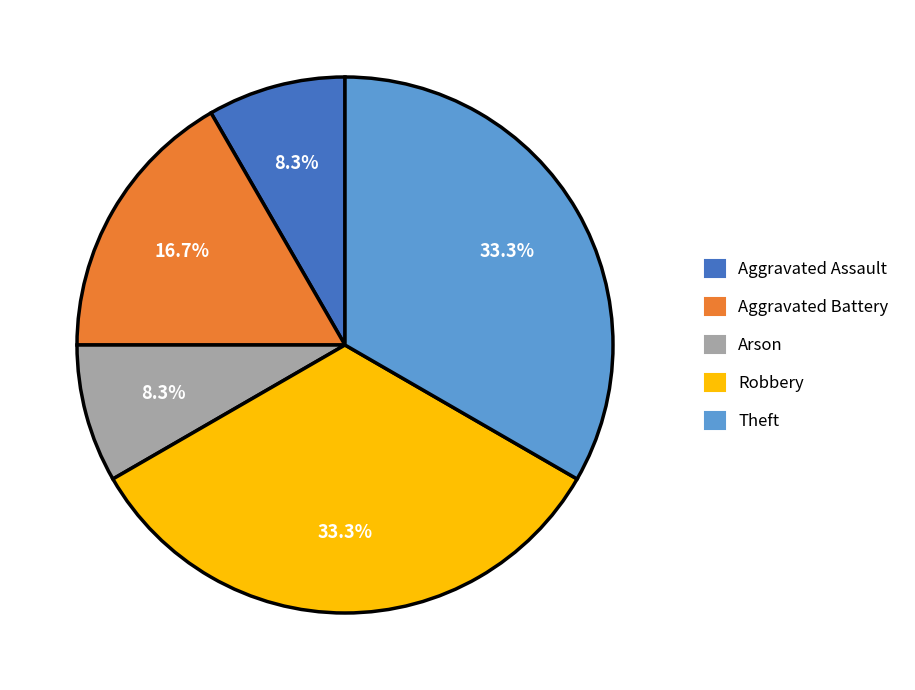

To the nearest percent, what is the difference between the largest and smallest slice percentages?

25%